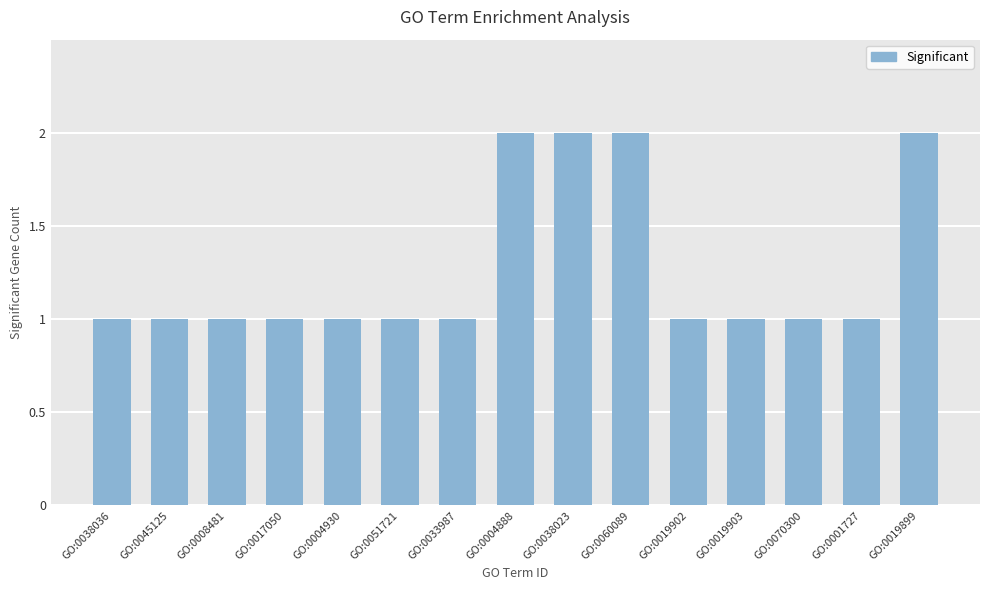

Count the values in the range 1 to 2.

15